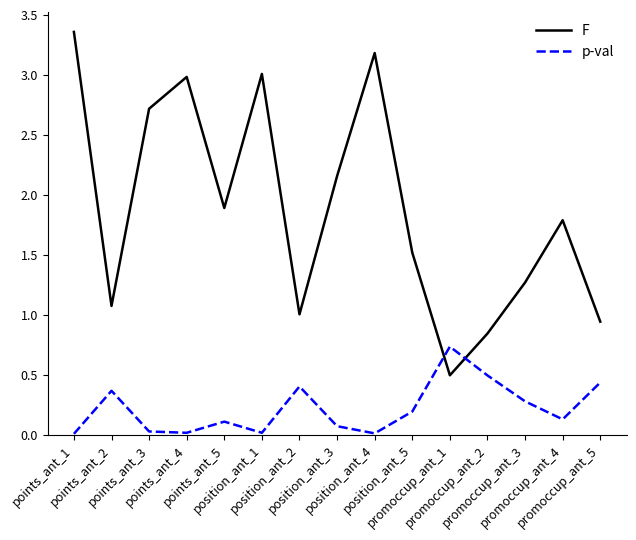

Rank the series by their average value, from highest to lowest.

F, p-val